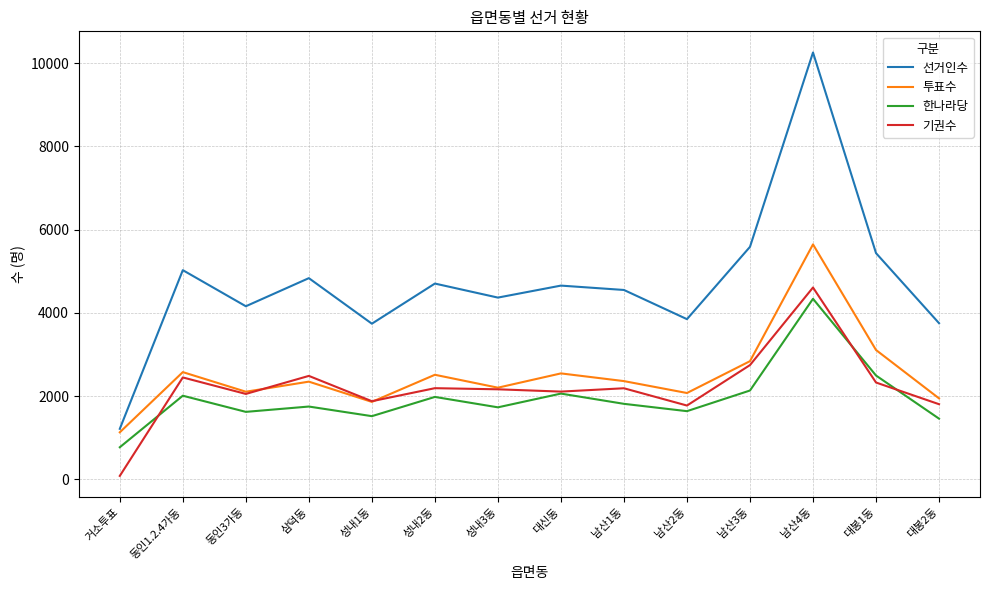

The 기권수 series shows 2109 at 대신동. True or false?

True